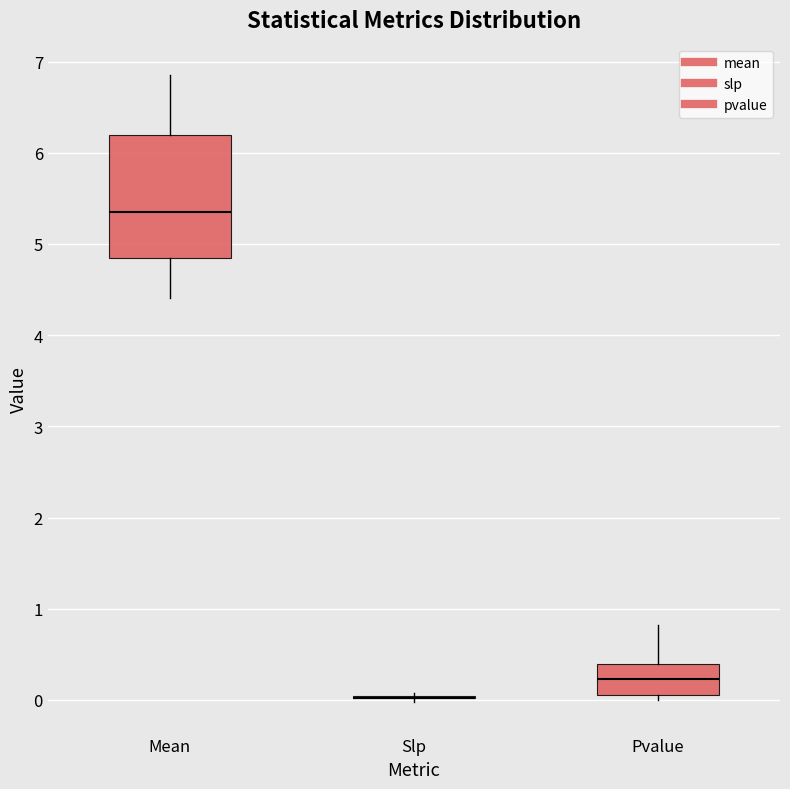

Which box is the tallest, from its lower edge to its upper edge?

Mean